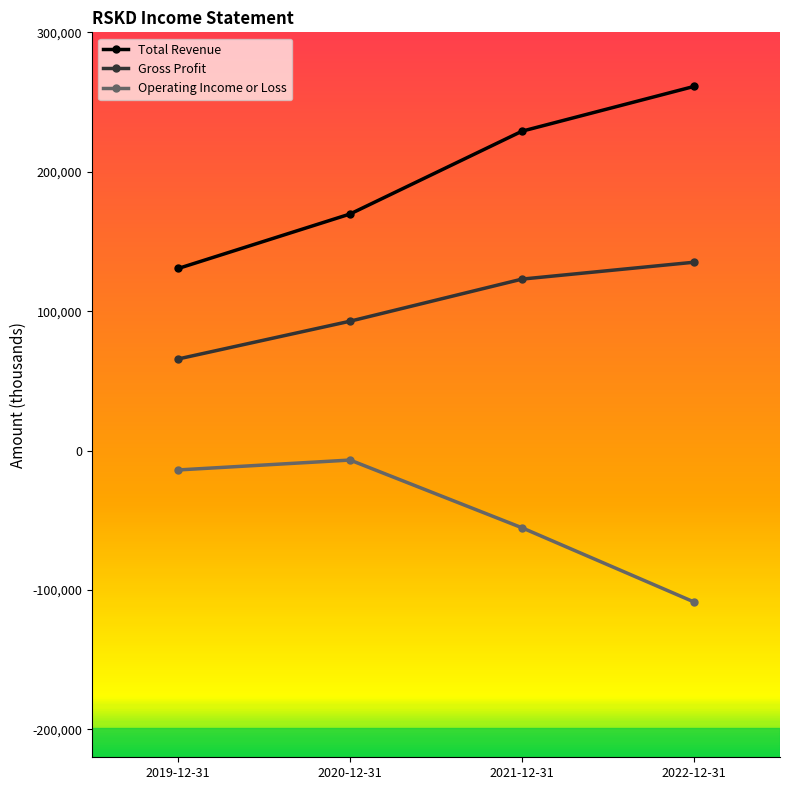

Reading right to left, what are all the values shown in this chart?

Total Revenue: 2022-12-31=261200	2021-12-31=229100	2020-12-31=169700	2019-12-31=130600
Gross Profit: 2022-12-31=135100	2021-12-31=123000	2020-12-31=92800	2019-12-31=65700
Operating Income or Loss: 2022-12-31=-108600	2021-12-31=-55400	2020-12-31=-6800	2019-12-31=-13900